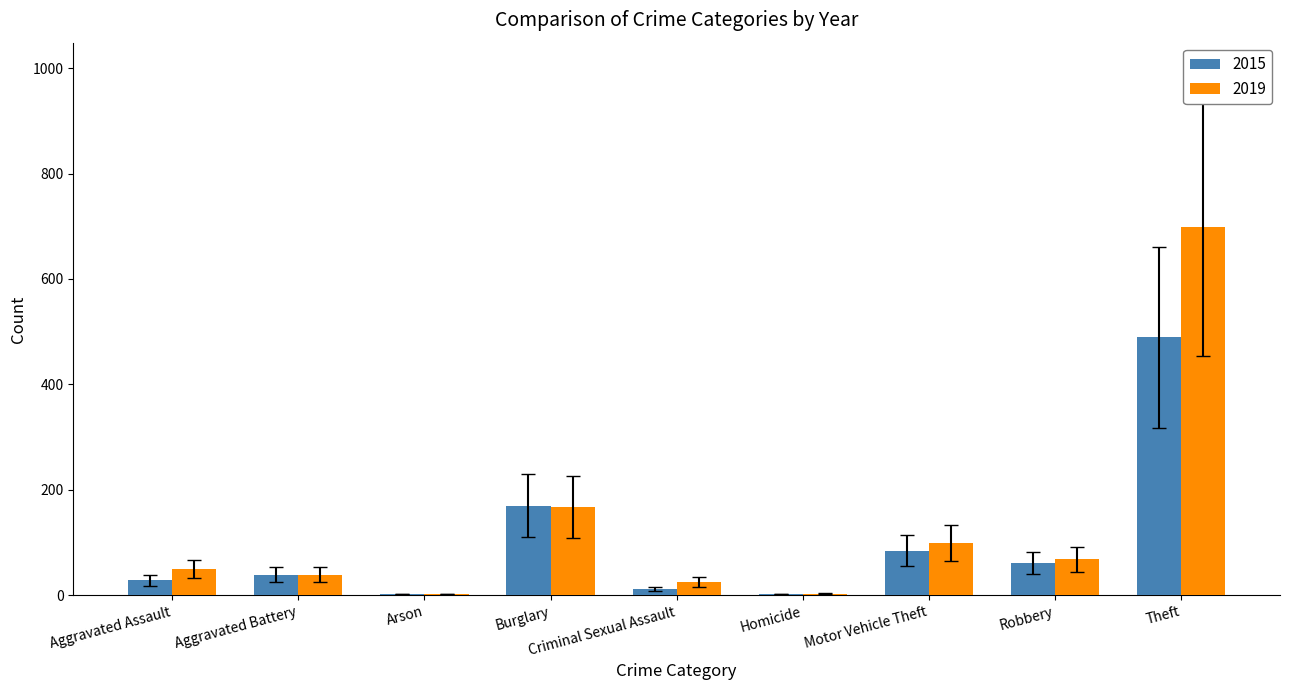

At which category is the sum across all series the highest?

Theft